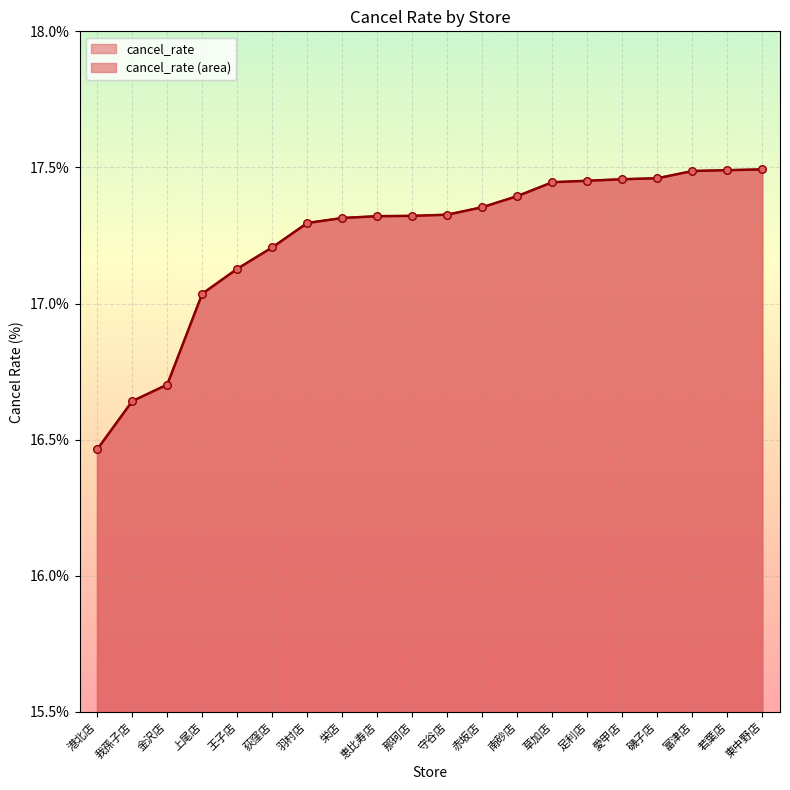

What is the ratio of the value at 那珂店 to the value at 荻窪店?

1.0